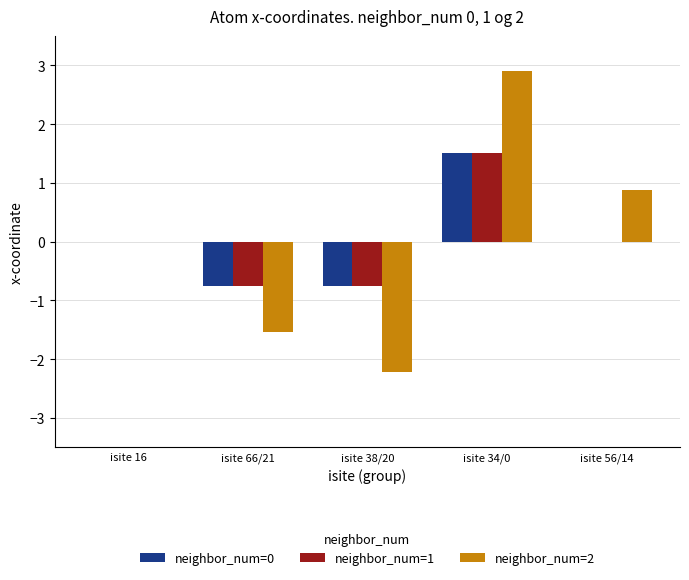

At which category is the sum across all series the highest?

isite 34/0